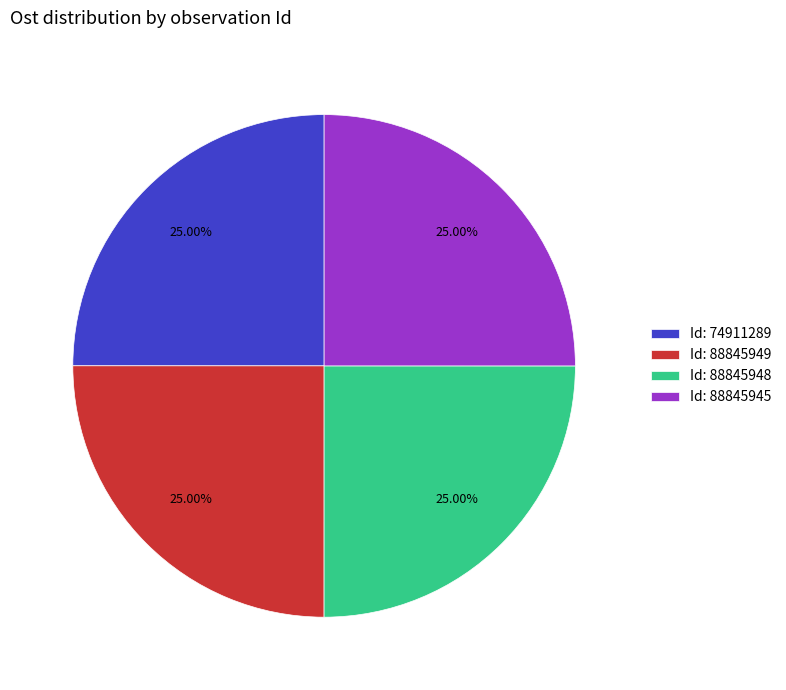

Approximately how many times larger is the value at Id: 88845945 compared to Id: 88845949?

1.0